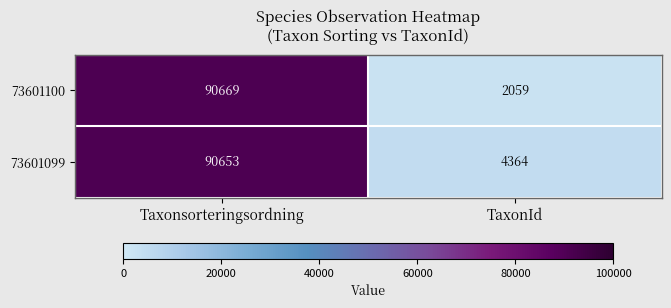

At Taxonsorteringsordning, list the series in order from largest to smallest.

73601100, 73601099